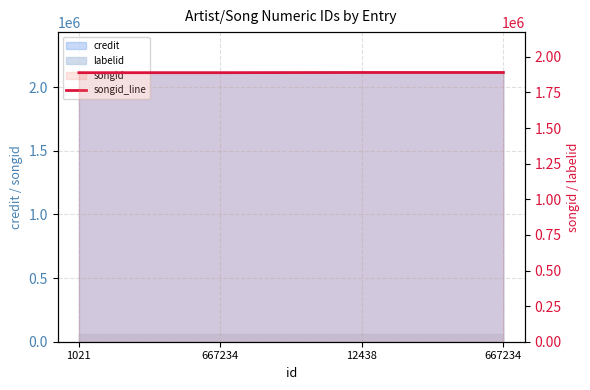

What is the difference between the second highest and minimum values?

1309